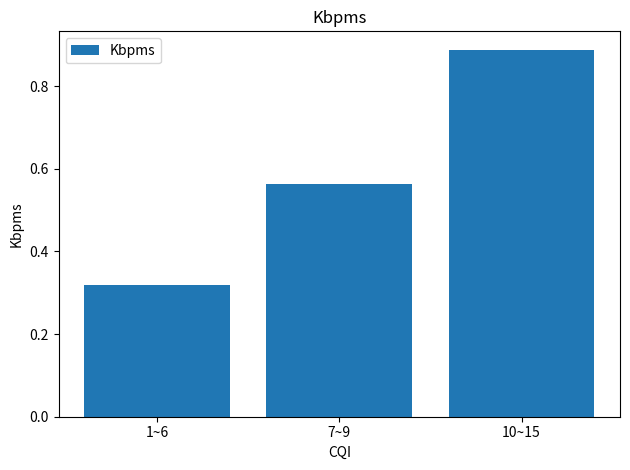

Which category has the highest value across all series?

10~15